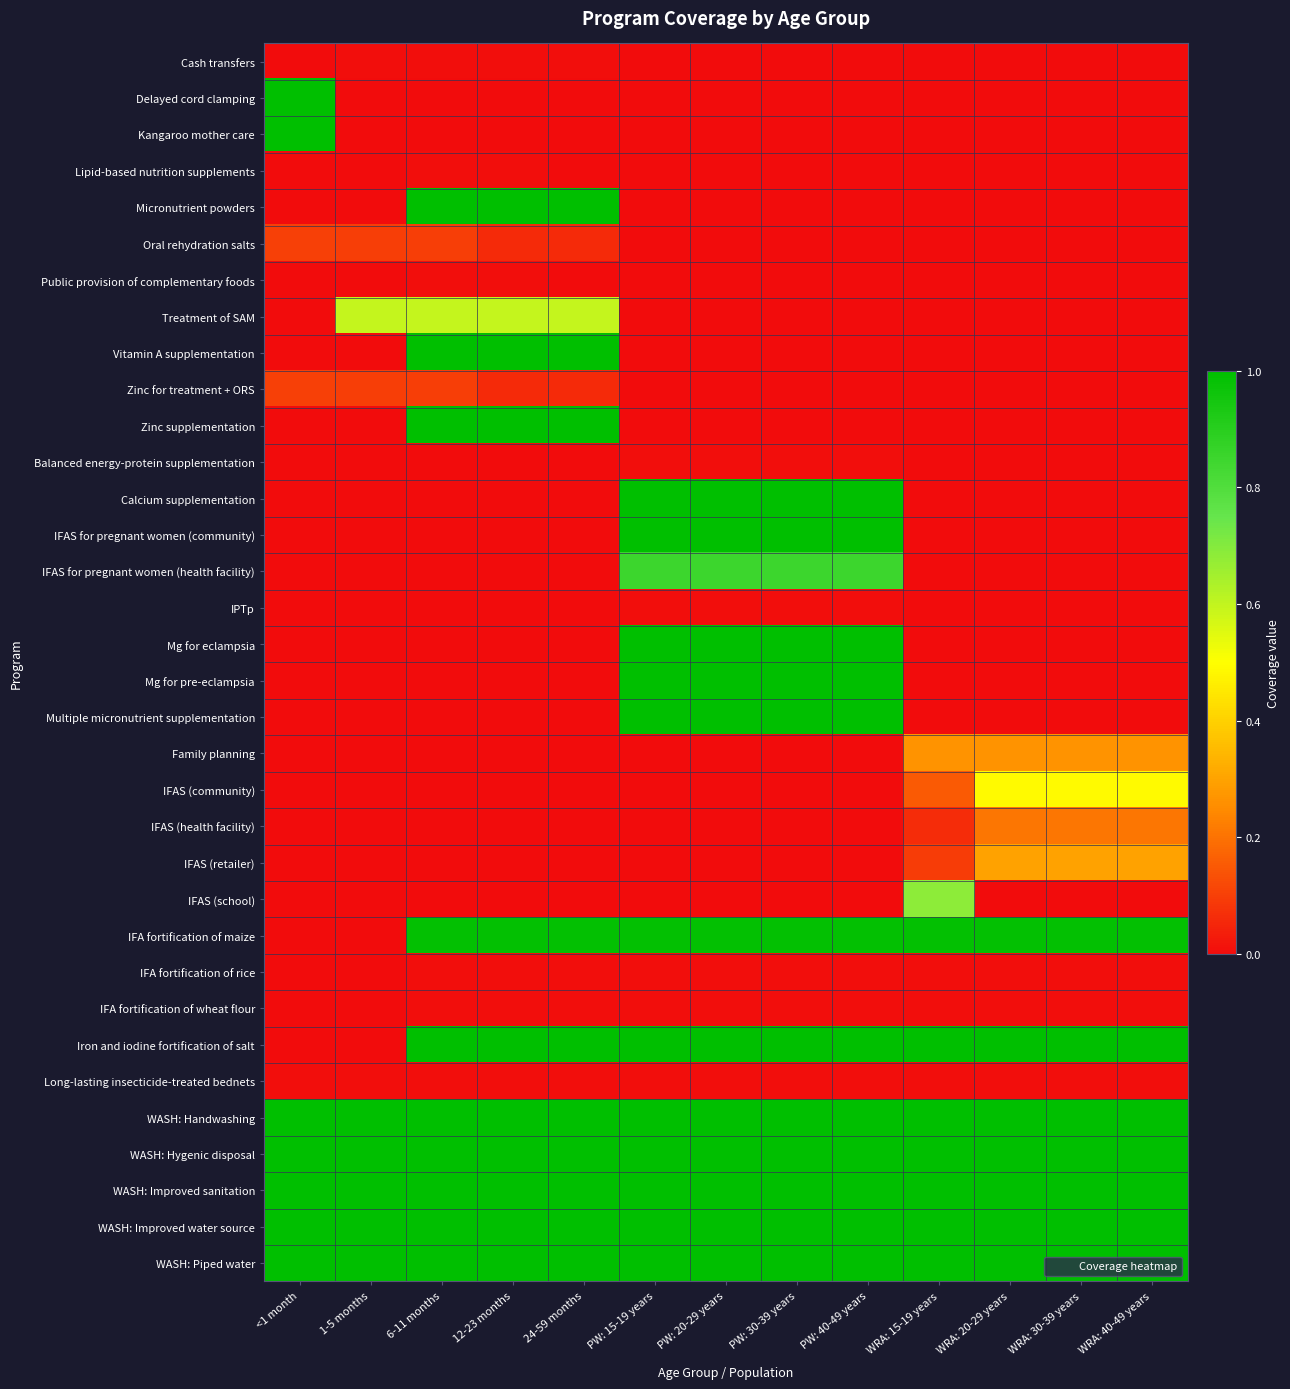

Reading left to right, what are all the values shown in this chart?

Cash transfers: <1 month=0.0	1-5 months=0.0	6-11 months=0.0	12-23 months=0.0	24-59 months=0.0	PW: 15-19 years=0.0	PW: 20-29 years=0.0	PW: 30-39 years=0.0	PW: 40-49 years=0.0	WRA: 15-19 years=0.0	WRA: 20-29 years=0.0	WRA: 30-39 years=0.0	WRA: 40-49 years=0.0
Delayed cord clamping: <1 month=1.0	1-5 months=0.0	6-11 months=0.0	12-23 months=0.0	24-59 months=0.0	PW: 15-19 years=0.0	PW: 20-29 years=0.0	PW: 30-39 years=0.0	PW: 40-49 years=0.0	WRA: 15-19 years=0.0	WRA: 20-29 years=0.0	WRA: 30-39 years=0.0	WRA: 40-49 years=0.0
Kangaroo mother care: <1 month=1.0	1-5 months=0.0	6-11 months=0.0	12-23 months=0.0	24-59 months=0.0	PW: 15-19 years=0.0	PW: 20-29 years=0.0	PW: 30-39 years=0.0	PW: 40-49 years=0.0	WRA: 15-19 years=0.0	WRA: 20-29 years=0.0	WRA: 30-39 years=0.0	WRA: 40-49 years=0.0
Lipid-based nutrition supplements: <1 month=0.0	1-5 months=0.0	6-11 months=0.0	12-23 months=0.0	24-59 months=0.0	PW: 15-19 years=0.0	PW: 20-29 years=0.0	PW: 30-39 years=0.0	PW: 40-49 years=0.0	WRA: 15-19 years=0.0	WRA: 20-29 years=0.0	WRA: 30-39 years=0.0	WRA: 40-49 years=0.0
Micronutrient powders: <1 month=0.0	1-5 months=0.0	6-11 months=1.0	12-23 months=1.0	24-59 months=1.0	PW: 15-19 years=0.0	PW: 20-29 years=0.0	PW: 30-39 years=0.0	PW: 40-49 years=0.0	WRA: 15-19 years=0.0	WRA: 20-29 years=0.0	WRA: 30-39 years=0.0	WRA: 40-49 years=0.0
Oral rehydration salts: <1 month=0.1	1-5 months=0.1	6-11 months=0.1	12-23 months=0.1	24-59 months=0.1	PW: 15-19 years=0.0	PW: 20-29 years=0.0	PW: 30-39 years=0.0	PW: 40-49 years=0.0	WRA: 15-19 years=0.0	WRA: 20-29 years=0.0	WRA: 30-39 years=0.0	WRA: 40-49 years=0.0
Public provision of complementary foods: <1 month=0.0	1-5 months=0.0	6-11 months=0.0	12-23 months=0.0	24-59 months=0.0	PW: 15-19 years=0.0	PW: 20-29 years=0.0	PW: 30-39 years=0.0	PW: 40-49 years=0.0	WRA: 15-19 years=0.0	WRA: 20-29 years=0.0	WRA: 30-39 years=0.0	WRA: 40-49 years=0.0
Treatment of SAM: <1 month=0.0	1-5 months=0.6	6-11 months=0.6	12-23 months=0.6	24-59 months=0.6	PW: 15-19 years=0.0	PW: 20-29 years=0.0	PW: 30-39 years=0.0	PW: 40-49 years=0.0	WRA: 15-19 years=0.0	WRA: 20-29 years=0.0	WRA: 30-39 years=0.0	WRA: 40-49 years=0.0
Vitamin A supplementation: <1 month=0.0	1-5 months=0.0	6-11 months=1.0	12-23 months=1.0	24-59 months=1.0	PW: 15-19 years=0.0	PW: 20-29 years=0.0	PW: 30-39 years=0.0	PW: 40-49 years=0.0	WRA: 15-19 years=0.0	WRA: 20-29 years=0.0	WRA: 30-39 years=0.0	WRA: 40-49 years=0.0
Zinc for treatment + ORS: <1 month=0.1	1-5 months=0.1	6-11 months=0.1	12-23 months=0.1	24-59 months=0.1	PW: 15-19 years=0.0	PW: 20-29 years=0.0	PW: 30-39 years=0.0	PW: 40-49 years=0.0	WRA: 15-19 years=0.0	WRA: 20-29 years=0.0	WRA: 30-39 years=0.0	WRA: 40-49 years=0.0
Zinc supplementation: <1 month=0.0	1-5 months=0.0	6-11 months=1.0	12-23 months=1.0	24-59 months=1.0	PW: 15-19 years=0.0	PW: 20-29 years=0.0	PW: 30-39 years=0.0	PW: 40-49 years=0.0	WRA: 15-19 years=0.0	WRA: 20-29 years=0.0	WRA: 30-39 years=0.0	WRA: 40-49 years=0.0
Balanced energy-protein supplementation: <1 month=0.0	1-5 months=0.0	6-11 months=0.0	12-23 months=0.0	24-59 months=0.0	PW: 15-19 years=0.0	PW: 20-29 years=0.0	PW: 30-39 years=0.0	PW: 40-49 years=0.0	WRA: 15-19 years=0.0	WRA: 20-29 years=0.0	WRA: 30-39 years=0.0	WRA: 40-49 years=0.0
Calcium supplementation: <1 month=0.0	1-5 months=0.0	6-11 months=0.0	12-23 months=0.0	24-59 months=0.0	PW: 15-19 years=1.0	PW: 20-29 years=1.0	PW: 30-39 years=1.0	PW: 40-49 years=1.0	WRA: 15-19 years=0.0	WRA: 20-29 years=0.0	WRA: 30-39 years=0.0	WRA: 40-49 years=0.0
IFAS for pregnant women (community): <1 month=0.0	1-5 months=0.0	6-11 months=0.0	12-23 months=0.0	24-59 months=0.0	PW: 15-19 years=1.0	PW: 20-29 years=1.0	PW: 30-39 years=1.0	PW: 40-49 years=1.0	WRA: 15-19 years=0.0	WRA: 20-29 years=0.0	WRA: 30-39 years=0.0	WRA: 40-49 years=0.0
IFAS for pregnant women (health facility): <1 month=0.0	1-5 months=0.0	6-11 months=0.0	12-23 months=0.0	24-59 months=0.0	PW: 15-19 years=0.9	PW: 20-29 years=0.9	PW: 30-39 years=0.9	PW: 40-49 years=0.9	WRA: 15-19 years=0.0	WRA: 20-29 years=0.0	WRA: 30-39 years=0.0	WRA: 40-49 years=0.0
IPTp: <1 month=0.0	1-5 months=0.0	6-11 months=0.0	12-23 months=0.0	24-59 months=0.0	PW: 15-19 years=0.0	PW: 20-29 years=0.0	PW: 30-39 years=0.0	PW: 40-49 years=0.0	WRA: 15-19 years=0.0	WRA: 20-29 years=0.0	WRA: 30-39 years=0.0	WRA: 40-49 years=0.0
Mg for eclampsia: <1 month=0.0	1-5 months=0.0	6-11 months=0.0	12-23 months=0.0	24-59 months=0.0	PW: 15-19 years=1.0	PW: 20-29 years=1.0	PW: 30-39 years=1.0	PW: 40-49 years=1.0	WRA: 15-19 years=0.0	WRA: 20-29 years=0.0	WRA: 30-39 years=0.0	WRA: 40-49 years=0.0
Mg for pre-eclampsia: <1 month=0.0	1-5 months=0.0	6-11 months=0.0	12-23 months=0.0	24-59 months=0.0	PW: 15-19 years=1.0	PW: 20-29 years=1.0	PW: 30-39 years=1.0	PW: 40-49 years=1.0	WRA: 15-19 years=0.0	WRA: 20-29 years=0.0	WRA: 30-39 years=0.0	WRA: 40-49 years=0.0
Multiple micronutrient supplementation: <1 month=0.0	1-5 months=0.0	6-11 months=0.0	12-23 months=0.0	24-59 months=0.0	PW: 15-19 years=1.0	PW: 20-29 years=1.0	PW: 30-39 years=1.0	PW: 40-49 years=1.0	WRA: 15-19 years=0.0	WRA: 20-29 years=0.0	WRA: 30-39 years=0.0	WRA: 40-49 years=0.0
Family planning: <1 month=0.0	1-5 months=0.0	6-11 months=0.0	12-23 months=0.0	24-59 months=0.0	PW: 15-19 years=0.0	PW: 20-29 years=0.0	PW: 30-39 years=0.0	PW: 40-49 years=0.0	WRA: 15-19 years=0.3	WRA: 20-29 years=0.3	WRA: 30-39 years=0.3	WRA: 40-49 years=0.3
IFAS (community): <1 month=0.0	1-5 months=0.0	6-11 months=0.0	12-23 months=0.0	24-59 months=0.0	PW: 15-19 years=0.0	PW: 20-29 years=0.0	PW: 30-39 years=0.0	PW: 40-49 years=0.0	WRA: 15-19 years=0.2	WRA: 20-29 years=0.5	WRA: 30-39 years=0.5	WRA: 40-49 years=0.5
IFAS (health facility): <1 month=0.0	1-5 months=0.0	6-11 months=0.0	12-23 months=0.0	24-59 months=0.0	PW: 15-19 years=0.0	PW: 20-29 years=0.0	PW: 30-39 years=0.0	PW: 40-49 years=0.0	WRA: 15-19 years=0.1	WRA: 20-29 years=0.2	WRA: 30-39 years=0.2	WRA: 40-49 years=0.2
IFAS (retailer): <1 month=0.0	1-5 months=0.0	6-11 months=0.0	12-23 months=0.0	24-59 months=0.0	PW: 15-19 years=0.0	PW: 20-29 years=0.0	PW: 30-39 years=0.0	PW: 40-49 years=0.0	WRA: 15-19 years=0.1	WRA: 20-29 years=0.3	WRA: 30-39 years=0.3	WRA: 40-49 years=0.3
IFAS (school): <1 month=0.0	1-5 months=0.0	6-11 months=0.0	12-23 months=0.0	24-59 months=0.0	PW: 15-19 years=0.0	PW: 20-29 years=0.0	PW: 30-39 years=0.0	PW: 40-49 years=0.0	WRA: 15-19 years=0.7	WRA: 20-29 years=0.0	WRA: 30-39 years=0.0	WRA: 40-49 years=0.0
IFA fortification of maize: <1 month=0.0	1-5 months=0.0	6-11 months=1.0	12-23 months=1.0	24-59 months=1.0	PW: 15-19 years=1.0	PW: 20-29 years=1.0	PW: 30-39 years=1.0	PW: 40-49 years=1.0	WRA: 15-19 years=1.0	WRA: 20-29 years=1.0	WRA: 30-39 years=1.0	WRA: 40-49 years=1.0
IFA fortification of rice: <1 month=0.0	1-5 months=0.0	6-11 months=0.0	12-23 months=0.0	24-59 months=0.0	PW: 15-19 years=0.0	PW: 20-29 years=0.0	PW: 30-39 years=0.0	PW: 40-49 years=0.0	WRA: 15-19 years=0.0	WRA: 20-29 years=0.0	WRA: 30-39 years=0.0	WRA: 40-49 years=0.0
IFA fortification of wheat flour: <1 month=0.0	1-5 months=0.0	6-11 months=0.0	12-23 months=0.0	24-59 months=0.0	PW: 15-19 years=0.0	PW: 20-29 years=0.0	PW: 30-39 years=0.0	PW: 40-49 years=0.0	WRA: 15-19 years=0.0	WRA: 20-29 years=0.0	WRA: 30-39 years=0.0	WRA: 40-49 years=0.0
Iron and iodine fortification of salt: <1 month=0.0	1-5 months=0.0	6-11 months=1.0	12-23 months=1.0	24-59 months=1.0	PW: 15-19 years=1.0	PW: 20-29 years=1.0	PW: 30-39 years=1.0	PW: 40-49 years=1.0	WRA: 15-19 years=1.0	WRA: 20-29 years=1.0	WRA: 30-39 years=1.0	WRA: 40-49 years=1.0
Long-lasting insecticide-treated bednets: <1 month=0.0	1-5 months=0.0	6-11 months=0.0	12-23 months=0.0	24-59 months=0.0	PW: 15-19 years=0.0	PW: 20-29 years=0.0	PW: 30-39 years=0.0	PW: 40-49 years=0.0	WRA: 15-19 years=0.0	WRA: 20-29 years=0.0	WRA: 30-39 years=0.0	WRA: 40-49 years=0.0
WASH: Handwashing: <1 month=1.0	1-5 months=1.0	6-11 months=1.0	12-23 months=1.0	24-59 months=1.0	PW: 15-19 years=1.0	PW: 20-29 years=1.0	PW: 30-39 years=1.0	PW: 40-49 years=1.0	WRA: 15-19 years=1.0	WRA: 20-29 years=1.0	WRA: 30-39 years=1.0	WRA: 40-49 years=1.0
WASH: Hygenic disposal: <1 month=1.0	1-5 months=1.0	6-11 months=1.0	12-23 months=1.0	24-59 months=1.0	PW: 15-19 years=1.0	PW: 20-29 years=1.0	PW: 30-39 years=1.0	PW: 40-49 years=1.0	WRA: 15-19 years=1.0	WRA: 20-29 years=1.0	WRA: 30-39 years=1.0	WRA: 40-49 years=1.0
WASH: Improved sanitation: <1 month=1.0	1-5 months=1.0	6-11 months=1.0	12-23 months=1.0	24-59 months=1.0	PW: 15-19 years=1.0	PW: 20-29 years=1.0	PW: 30-39 years=1.0	PW: 40-49 years=1.0	WRA: 15-19 years=1.0	WRA: 20-29 years=1.0	WRA: 30-39 years=1.0	WRA: 40-49 years=1.0
WASH: Improved water source: <1 month=1.0	1-5 months=1.0	6-11 months=1.0	12-23 months=1.0	24-59 months=1.0	PW: 15-19 years=1.0	PW: 20-29 years=1.0	PW: 30-39 years=1.0	PW: 40-49 years=1.0	WRA: 15-19 years=1.0	WRA: 20-29 years=1.0	WRA: 30-39 years=1.0	WRA: 40-49 years=1.0
WASH: Piped water: <1 month=1.0	1-5 months=1.0	6-11 months=1.0	12-23 months=1.0	24-59 months=1.0	PW: 15-19 years=1.0	PW: 20-29 years=1.0	PW: 30-39 years=1.0	PW: 40-49 years=1.0	WRA: 15-19 years=1.0	WRA: 20-29 years=1.0	WRA: 30-39 years=1.0	WRA: 40-49 years=1.0